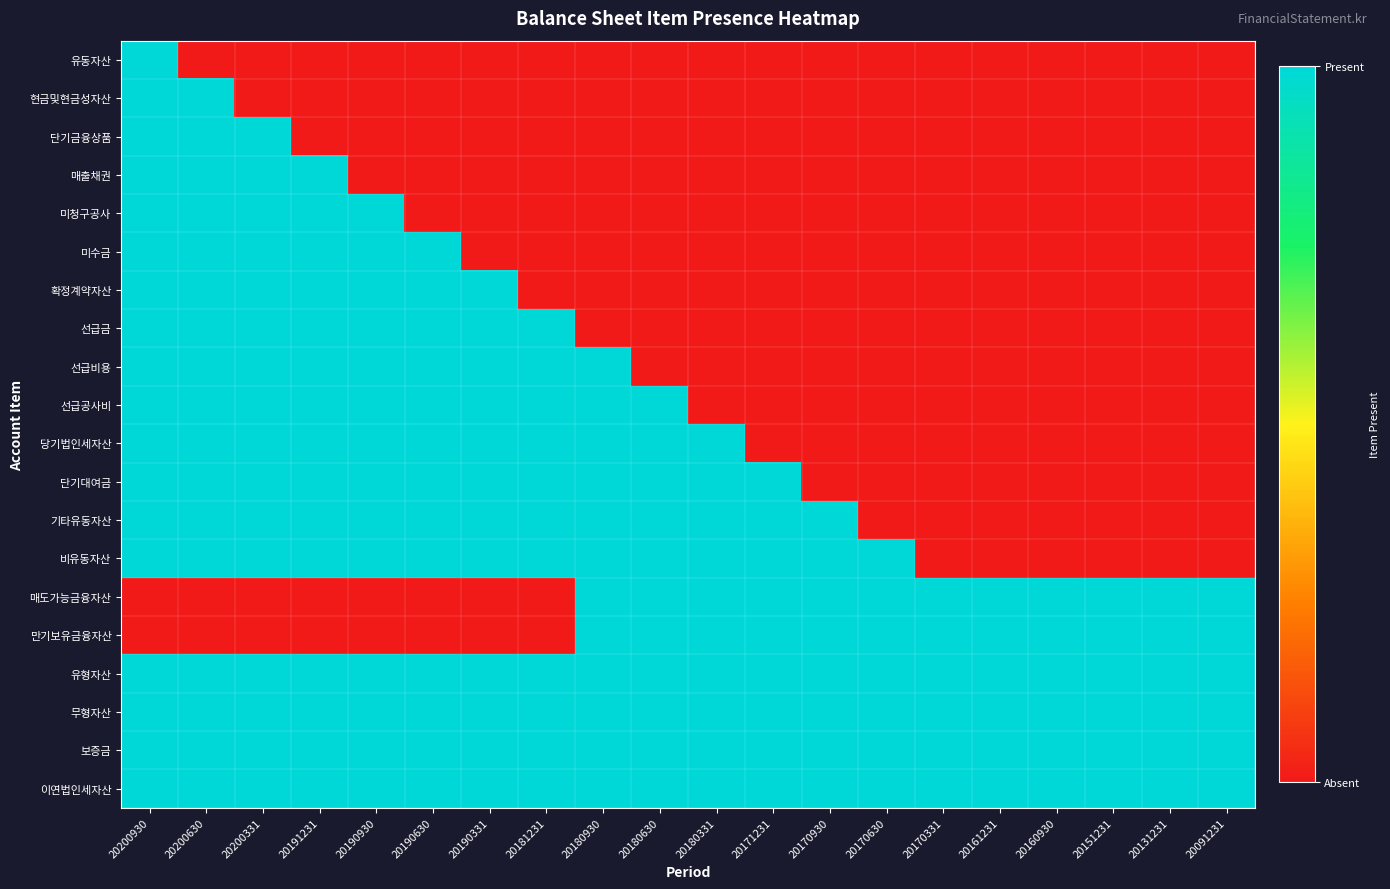

Reading right to left, what are all the values shown in this chart?

유동자산: 20091231=0	20131231=0	20151231=0	20160930=0	20161231=0	20170331=0	20170630=0	20170930=0	20171231=0	20180331=0	20180630=0	20180930=0	20181231=0	20190331=0	20190630=0	20190930=0	20191231=0	20200331=0	20200630=0	20200930=1
현금및현금성자산: 20091231=0	20131231=0	20151231=0	20160930=0	20161231=0	20170331=0	20170630=0	20170930=0	20171231=0	20180331=0	20180630=0	20180930=0	20181231=0	20190331=0	20190630=0	20190930=0	20191231=0	20200331=0	20200630=1	20200930=1
단기금융상품: 20091231=0	20131231=0	20151231=0	20160930=0	20161231=0	20170331=0	20170630=0	20170930=0	20171231=0	20180331=0	20180630=0	20180930=0	20181231=0	20190331=0	20190630=0	20190930=0	20191231=0	20200331=1	20200630=1	20200930=1
매출채권: 20091231=0	20131231=0	20151231=0	20160930=0	20161231=0	20170331=0	20170630=0	20170930=0	20171231=0	20180331=0	20180630=0	20180930=0	20181231=0	20190331=0	20190630=0	20190930=0	20191231=1	20200331=1	20200630=1	20200930=1
미청구공사: 20091231=0	20131231=0	20151231=0	20160930=0	20161231=0	20170331=0	20170630=0	20170930=0	20171231=0	20180331=0	20180630=0	20180930=0	20181231=0	20190331=0	20190630=0	20190930=1	20191231=1	20200331=1	20200630=1	20200930=1
미수금: 20091231=0	20131231=0	20151231=0	20160930=0	20161231=0	20170331=0	20170630=0	20170930=0	20171231=0	20180331=0	20180630=0	20180930=0	20181231=0	20190331=0	20190630=1	20190930=1	20191231=1	20200331=1	20200630=1	20200930=1
확정계약자산: 20091231=0	20131231=0	20151231=0	20160930=0	20161231=0	20170331=0	20170630=0	20170930=0	20171231=0	20180331=0	20180630=0	20180930=0	20181231=0	20190331=1	20190630=1	20190930=1	20191231=1	20200331=1	20200630=1	20200930=1
선급금: 20091231=0	20131231=0	20151231=0	20160930=0	20161231=0	20170331=0	20170630=0	20170930=0	20171231=0	20180331=0	20180630=0	20180930=0	20181231=1	20190331=1	20190630=1	20190930=1	20191231=1	20200331=1	20200630=1	20200930=1
선급비용: 20091231=0	20131231=0	20151231=0	20160930=0	20161231=0	20170331=0	20170630=0	20170930=0	20171231=0	20180331=0	20180630=0	20180930=1	20181231=1	20190331=1	20190630=1	20190930=1	20191231=1	20200331=1	20200630=1	20200930=1
선급공사비: 20091231=0	20131231=0	20151231=0	20160930=0	20161231=0	20170331=0	20170630=0	20170930=0	20171231=0	20180331=0	20180630=1	20180930=1	20181231=1	20190331=1	20190630=1	20190930=1	20191231=1	20200331=1	20200630=1	20200930=1
당기법인세자산: 20091231=0	20131231=0	20151231=0	20160930=0	20161231=0	20170331=0	20170630=0	20170930=0	20171231=0	20180331=1	20180630=1	20180930=1	20181231=1	20190331=1	20190630=1	20190930=1	20191231=1	20200331=1	20200630=1	20200930=1
단기대여금: 20091231=0	20131231=0	20151231=0	20160930=0	20161231=0	20170331=0	20170630=0	20170930=0	20171231=1	20180331=1	20180630=1	20180930=1	20181231=1	20190331=1	20190630=1	20190930=1	20191231=1	20200331=1	20200630=1	20200930=1
기타유동자산: 20091231=0	20131231=0	20151231=0	20160930=0	20161231=0	20170331=0	20170630=0	20170930=1	20171231=1	20180331=1	20180630=1	20180930=1	20181231=1	20190331=1	20190630=1	20190930=1	20191231=1	20200331=1	20200630=1	20200930=1
비유동자산: 20091231=0	20131231=0	20151231=0	20160930=0	20161231=0	20170331=0	20170630=1	20170930=1	20171231=1	20180331=1	20180630=1	20180930=1	20181231=1	20190331=1	20190630=1	20190930=1	20191231=1	20200331=1	20200630=1	20200930=1
매도가능금융자산: 20091231=1	20131231=1	20151231=1	20160930=1	20161231=1	20170331=1	20170630=1	20170930=1	20171231=1	20180331=1	20180630=1	20180930=1	20181231=0	20190331=0	20190630=0	20190930=0	20191231=0	20200331=0	20200630=0	20200930=0
만기보유금융자산: 20091231=1	20131231=1	20151231=1	20160930=1	20161231=1	20170331=1	20170630=1	20170930=1	20171231=1	20180331=1	20180630=1	20180930=1	20181231=0	20190331=0	20190630=0	20190930=0	20191231=0	20200331=0	20200630=0	20200930=0
유형자산: 20091231=1	20131231=1	20151231=1	20160930=1	20161231=1	20170331=1	20170630=1	20170930=1	20171231=1	20180331=1	20180630=1	20180930=1	20181231=1	20190331=1	20190630=1	20190930=1	20191231=1	20200331=1	20200630=1	20200930=1
무형자산: 20091231=1	20131231=1	20151231=1	20160930=1	20161231=1	20170331=1	20170630=1	20170930=1	20171231=1	20180331=1	20180630=1	20180930=1	20181231=1	20190331=1	20190630=1	20190930=1	20191231=1	20200331=1	20200630=1	20200930=1
보증금: 20091231=1	20131231=1	20151231=1	20160930=1	20161231=1	20170331=1	20170630=1	20170930=1	20171231=1	20180331=1	20180630=1	20180930=1	20181231=1	20190331=1	20190630=1	20190930=1	20191231=1	20200331=1	20200630=1	20200930=1
이연법인세자산: 20091231=1	20131231=1	20151231=1	20160930=1	20161231=1	20170331=1	20170630=1	20170930=1	20171231=1	20180331=1	20180630=1	20180930=1	20181231=1	20190331=1	20190630=1	20190930=1	20191231=1	20200331=1	20200630=1	20200930=1